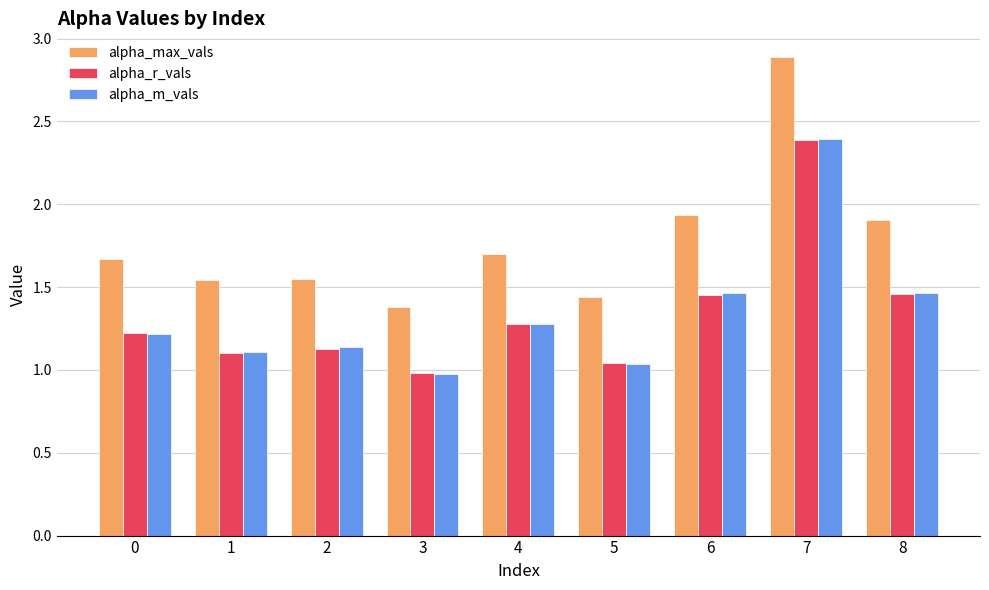

Which series has the largest range (max minus min)?

alpha_max_vals